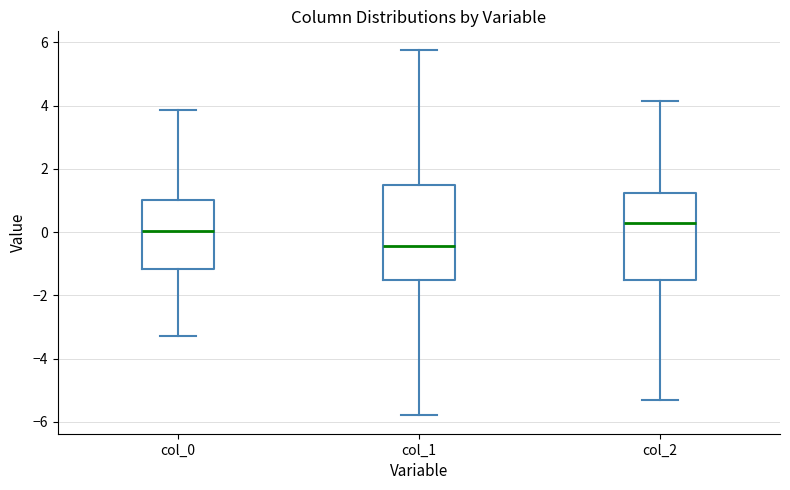

Which box is the tallest, from its lower edge to its upper edge?

col_1